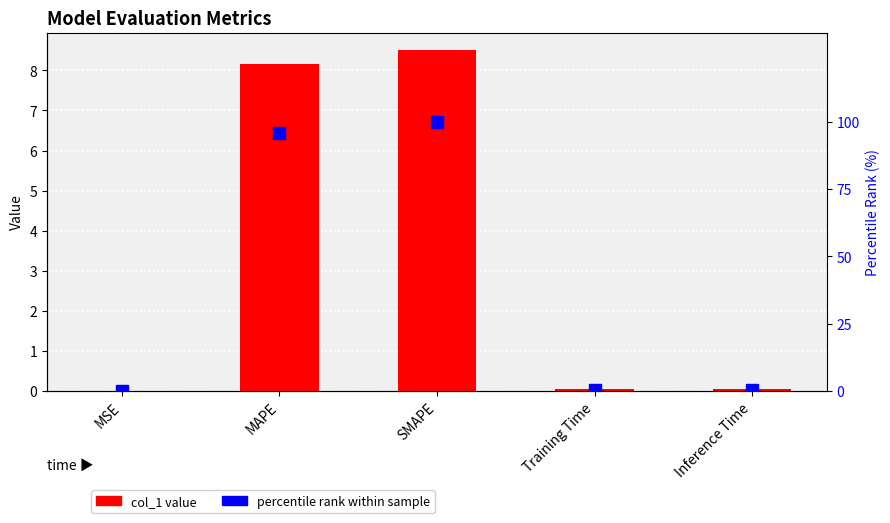

Reading left to right, what are all the values shown in this chart?

col_1 value: MSE=0.0	MAPE=8.2	SMAPE=8.5	Training Time=0.0	Inference Time=0.0
percentile rank within sample: MSE=0.0	MAPE=95.9	SMAPE=100.0	Training Time=0.5	Inference Time=0.5